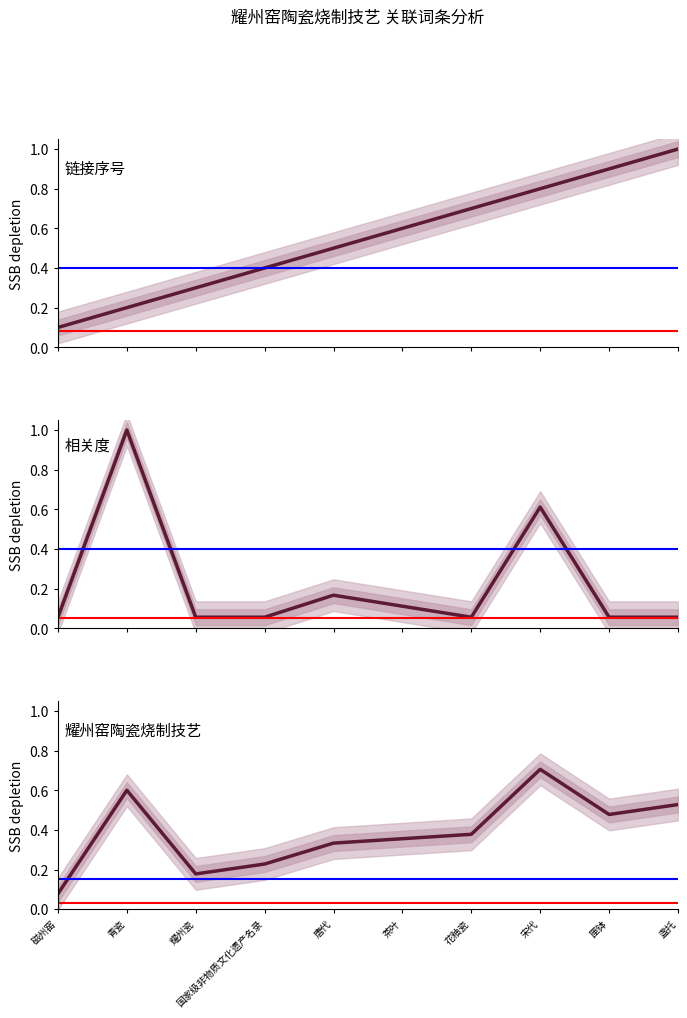

How many times do 耀州窑陶瓷烧制技艺 and 链接序号 cross each other?

2